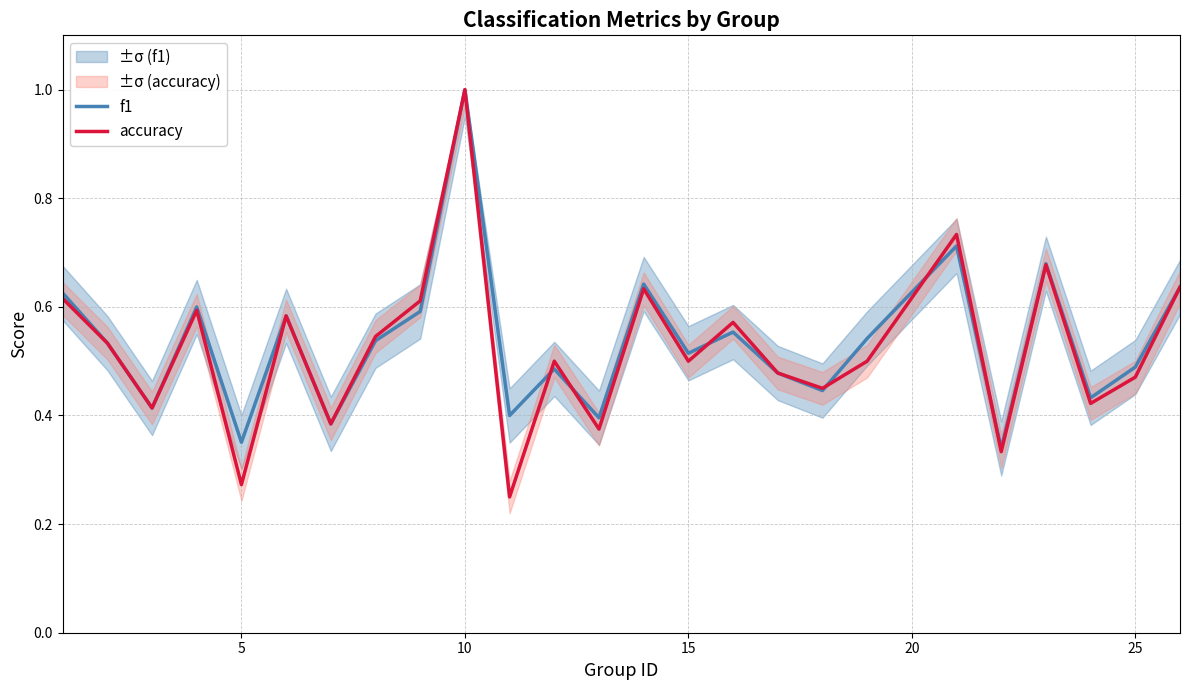

How many times do f1 and accuracy cross each other?

6